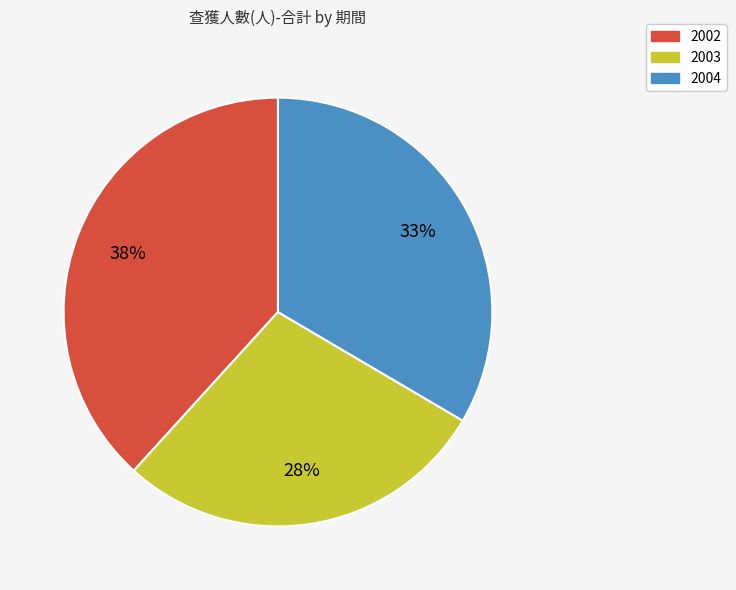

Which slice is the smallest?

2003